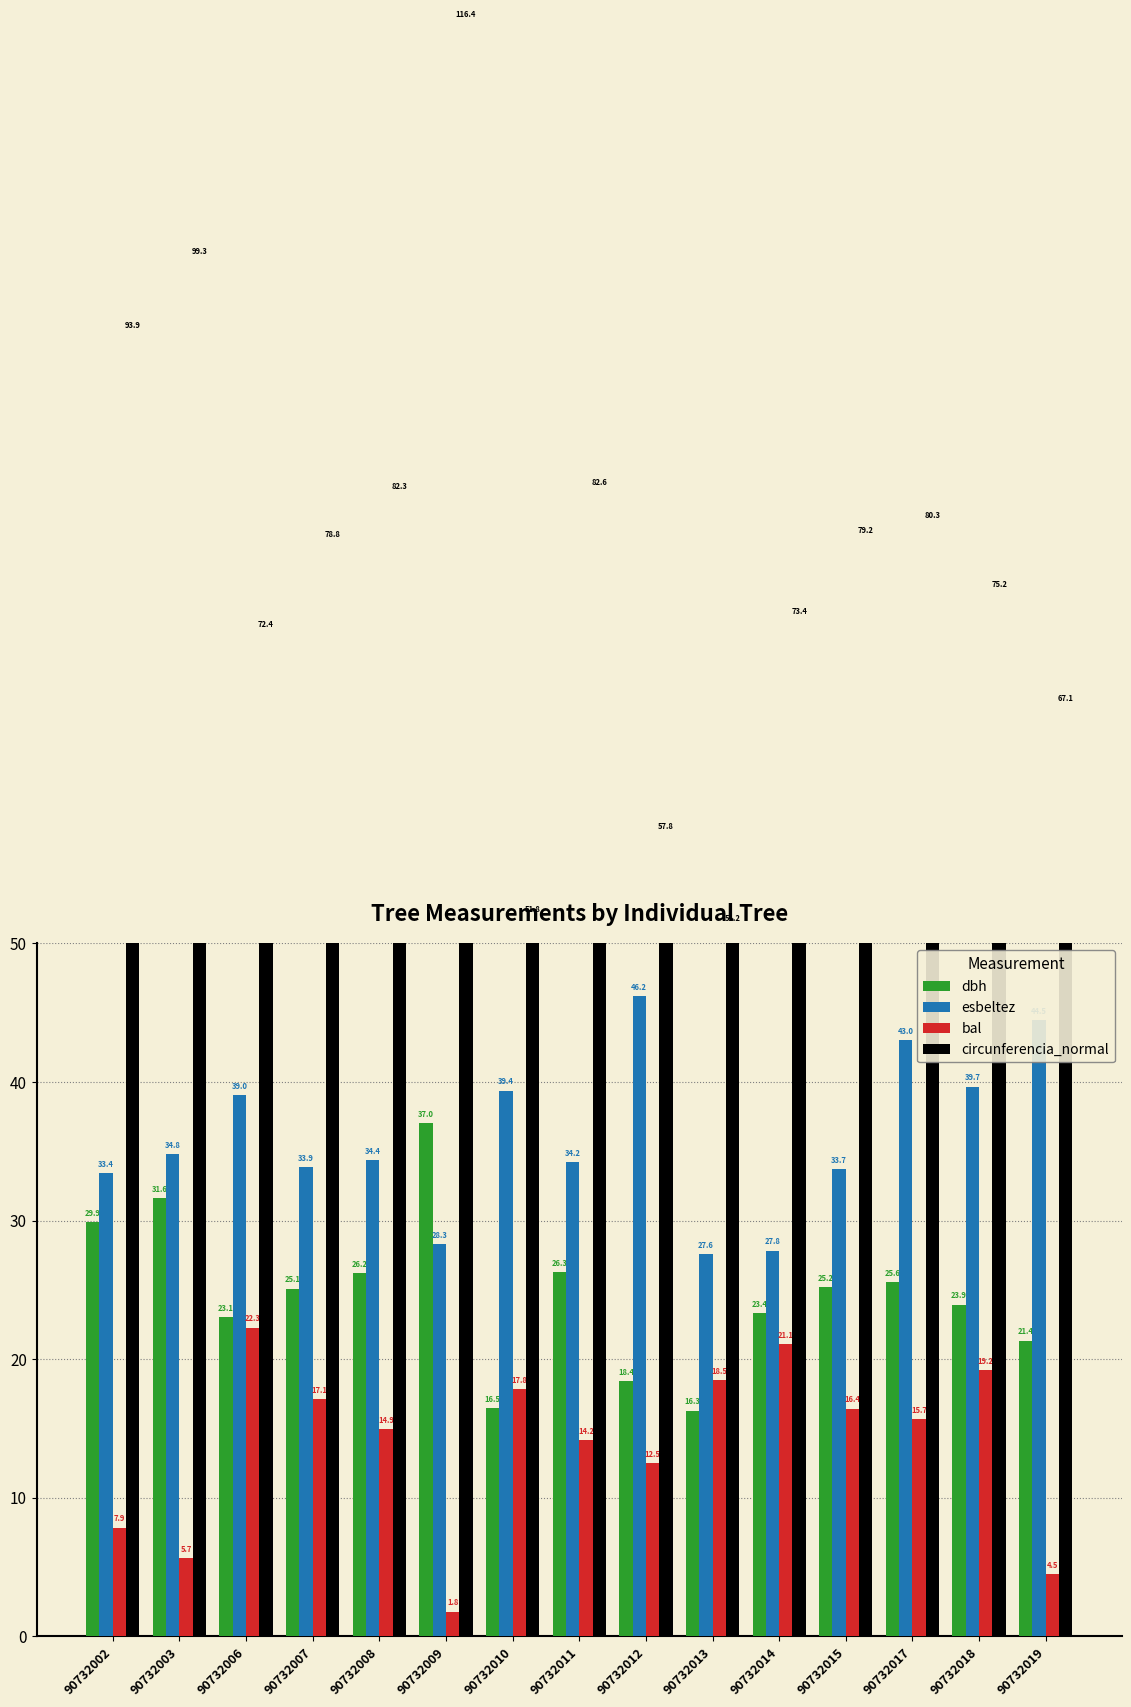

What is the sum of all bal values?

209.7